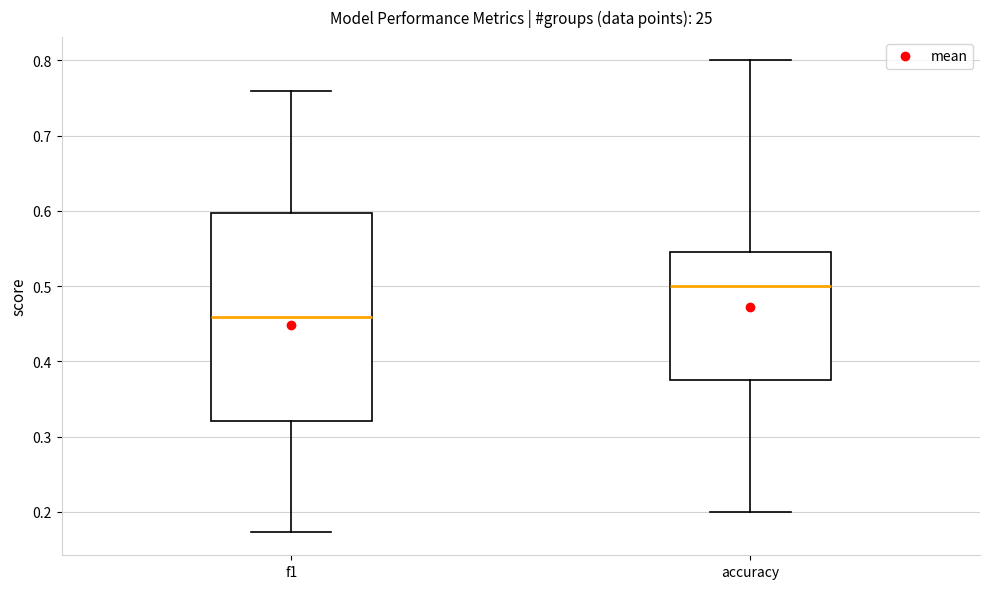

Comparing the boxes themselves (not the whiskers), which one is the tallest?

f1